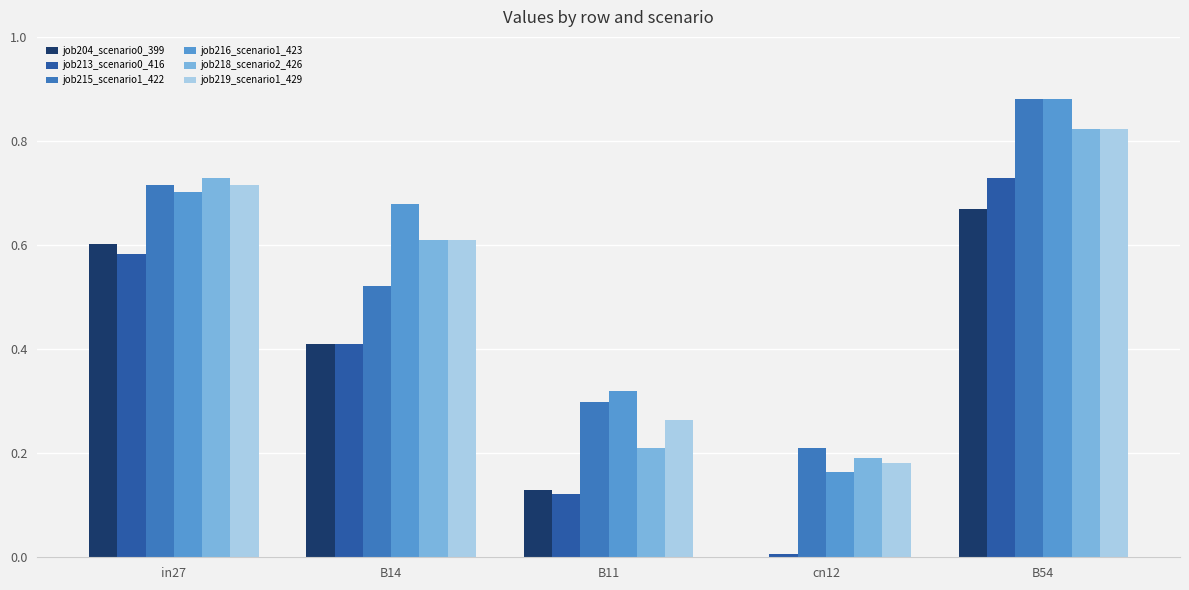

Does the chart contain stacked bars?

No